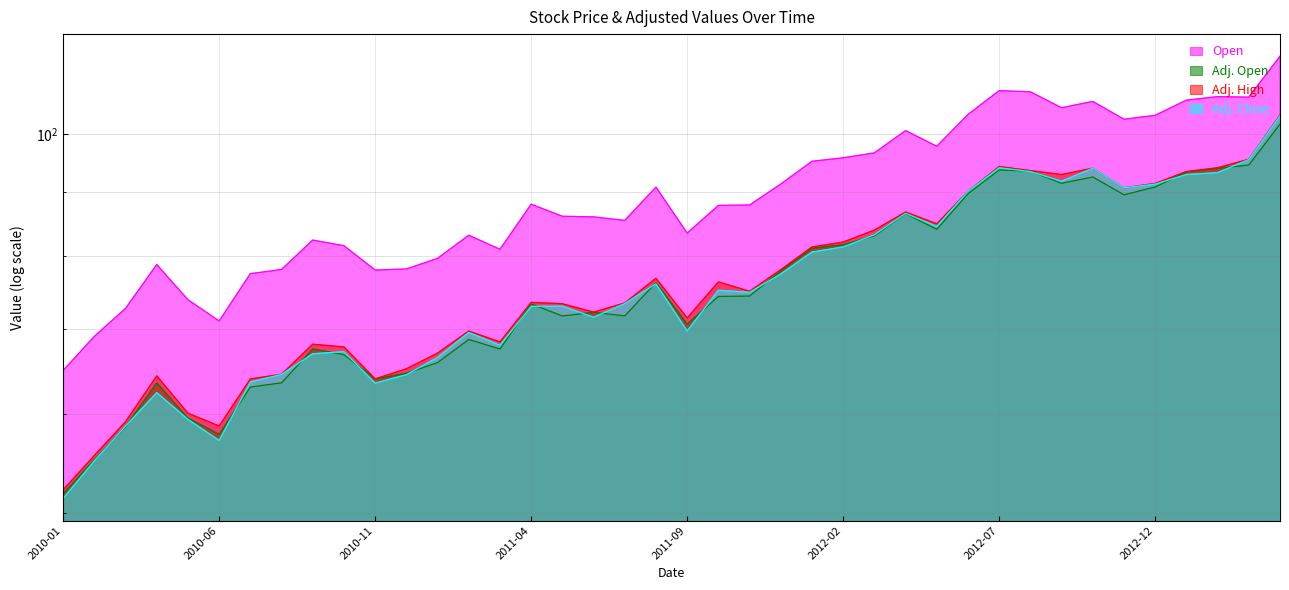

What is the difference between the maximum and minimum values in the Adj. Open series?

50.0